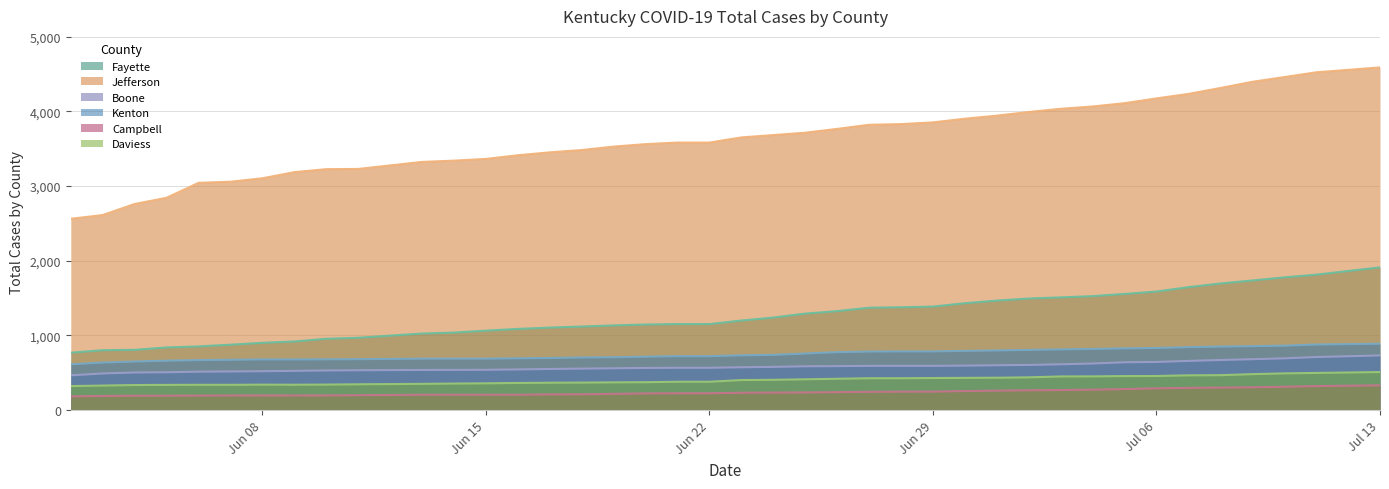

Which series has the widest spread of values?

Jefferson